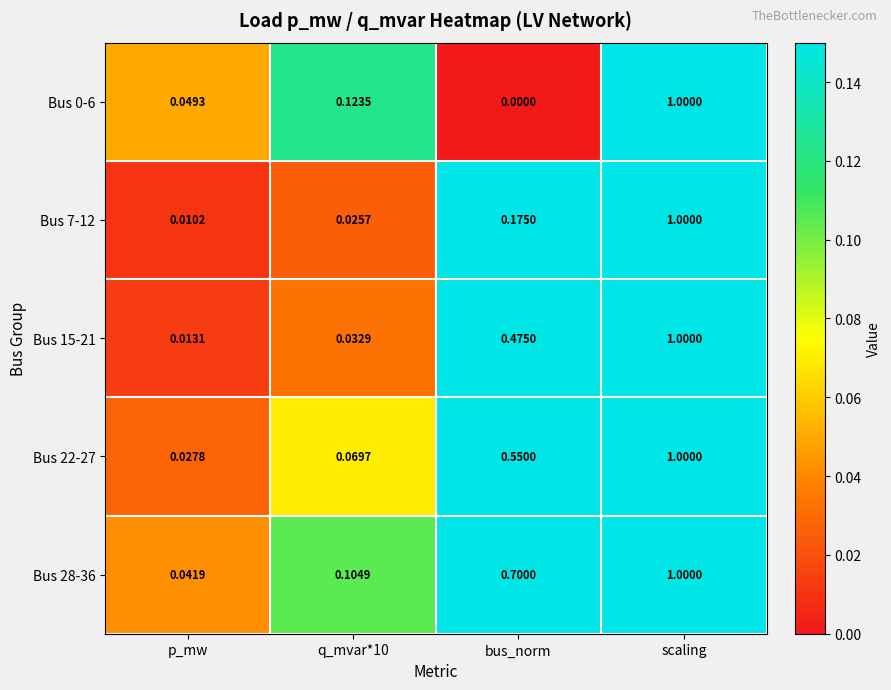

Which category has the lowest value in the Bus 28-36 series?

p_mw